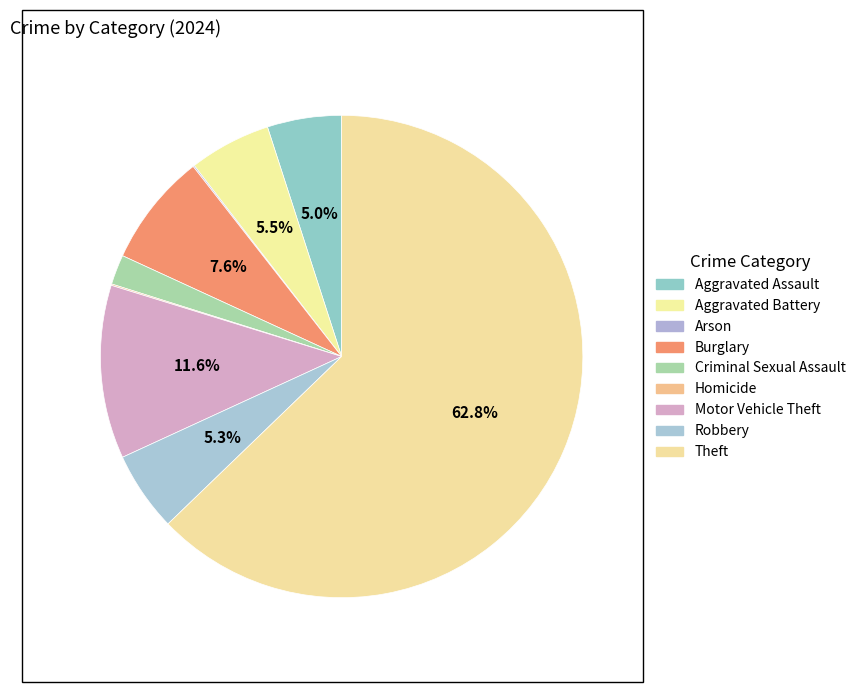

How many slices are in this pie chart?

9